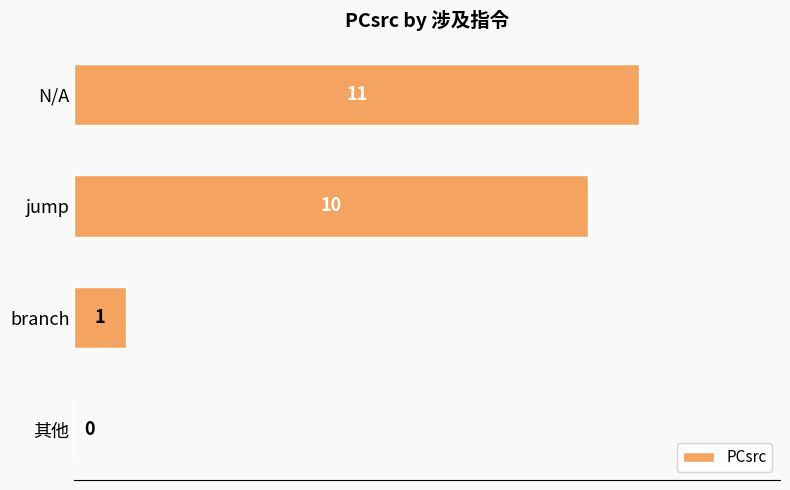

What is the sum of all values?

22